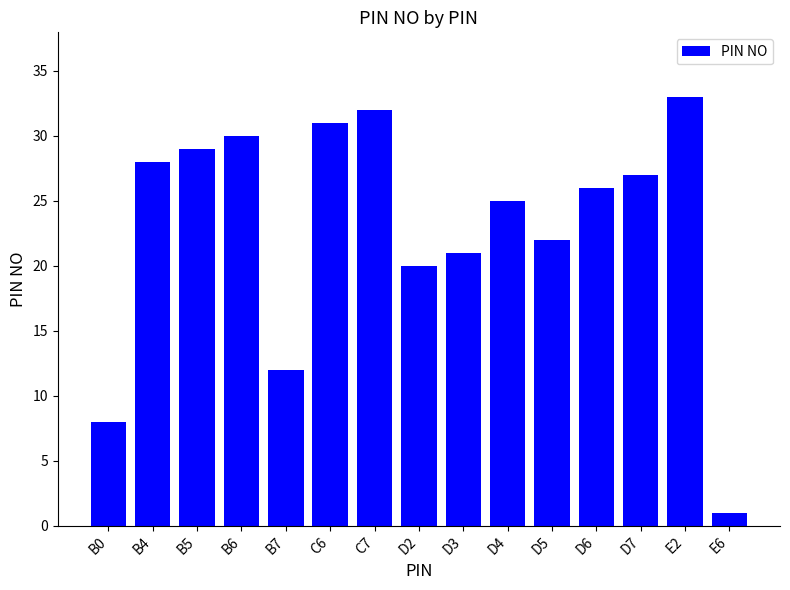

What is the ratio of the value at E2 to the value at B6?

1.1